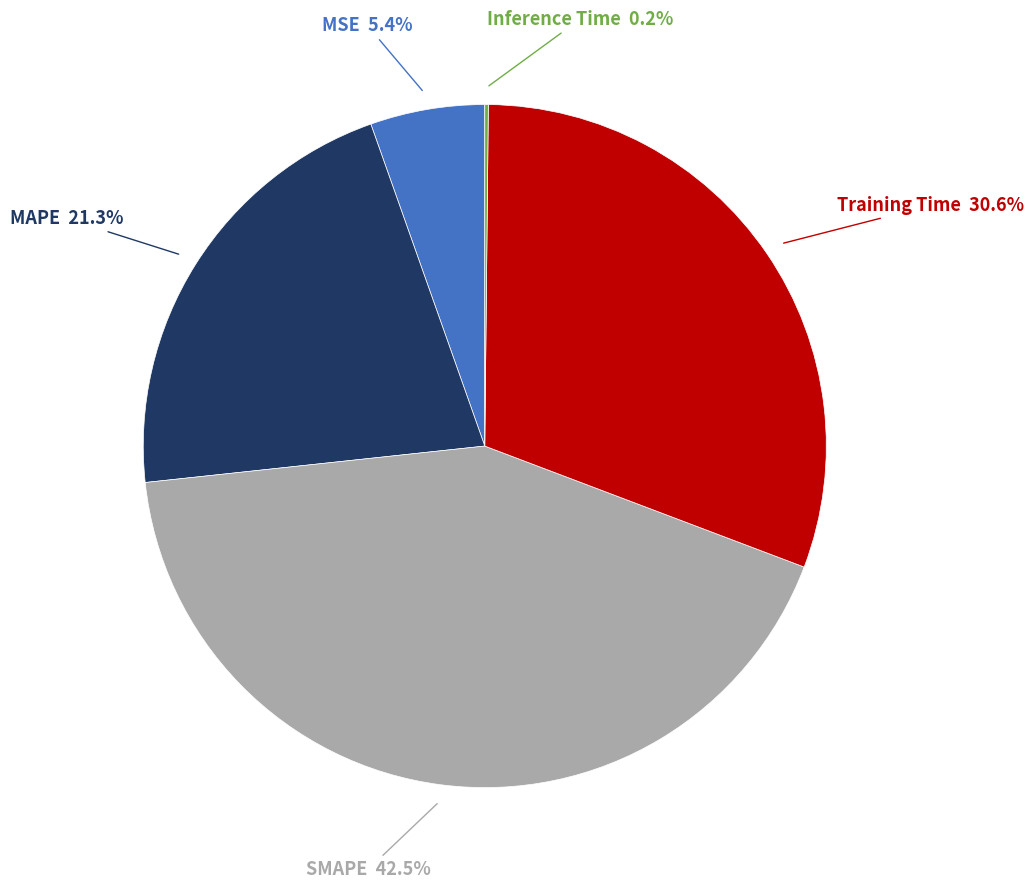

Does any single category account for the majority?

No